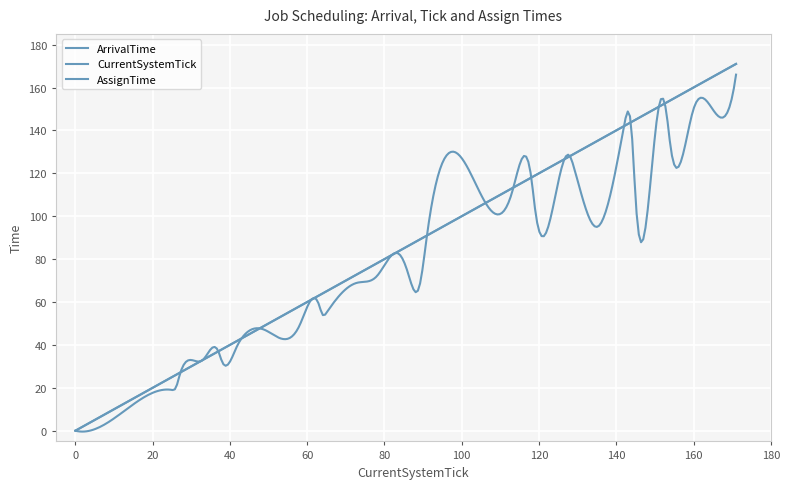

What is the greatest value displayed?

171